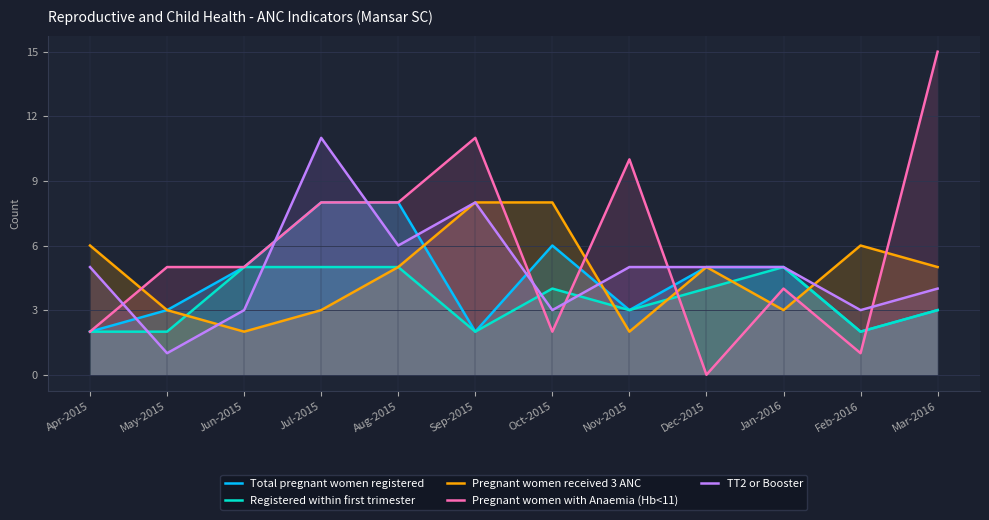

How many interior local valleys does the TT2 or Booster series have?

4